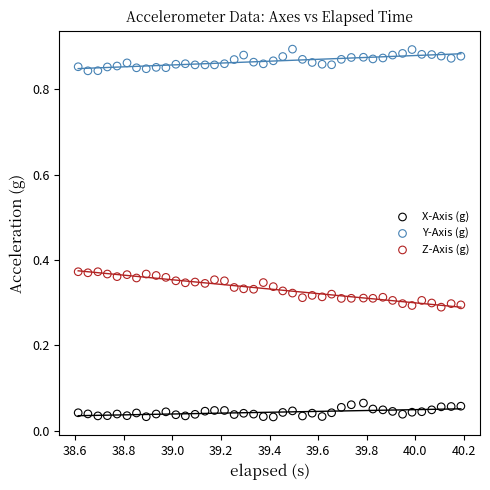

Which series reaches the minimum Y coordinate?

X-Axis (g)